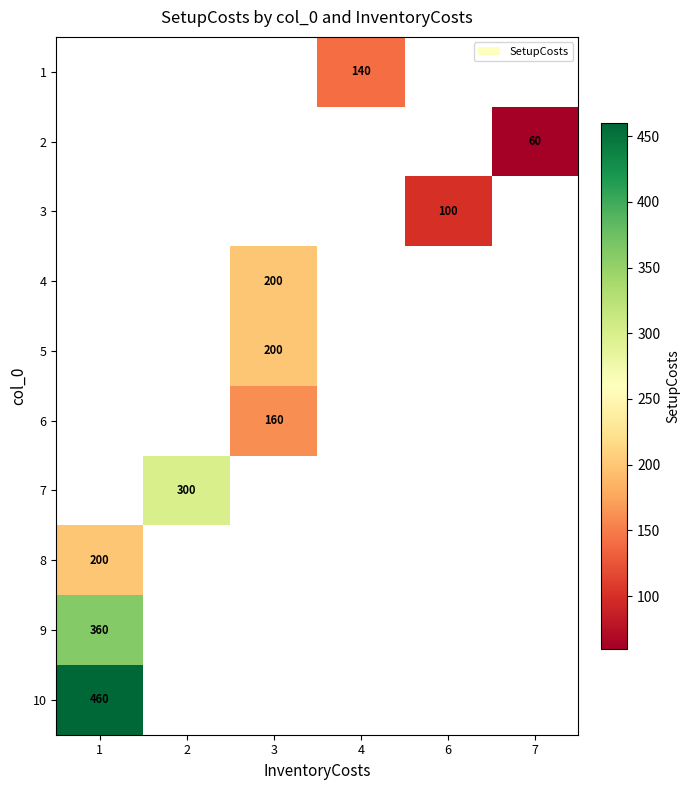

True or false: 9 has a value of 102 at 1.

False